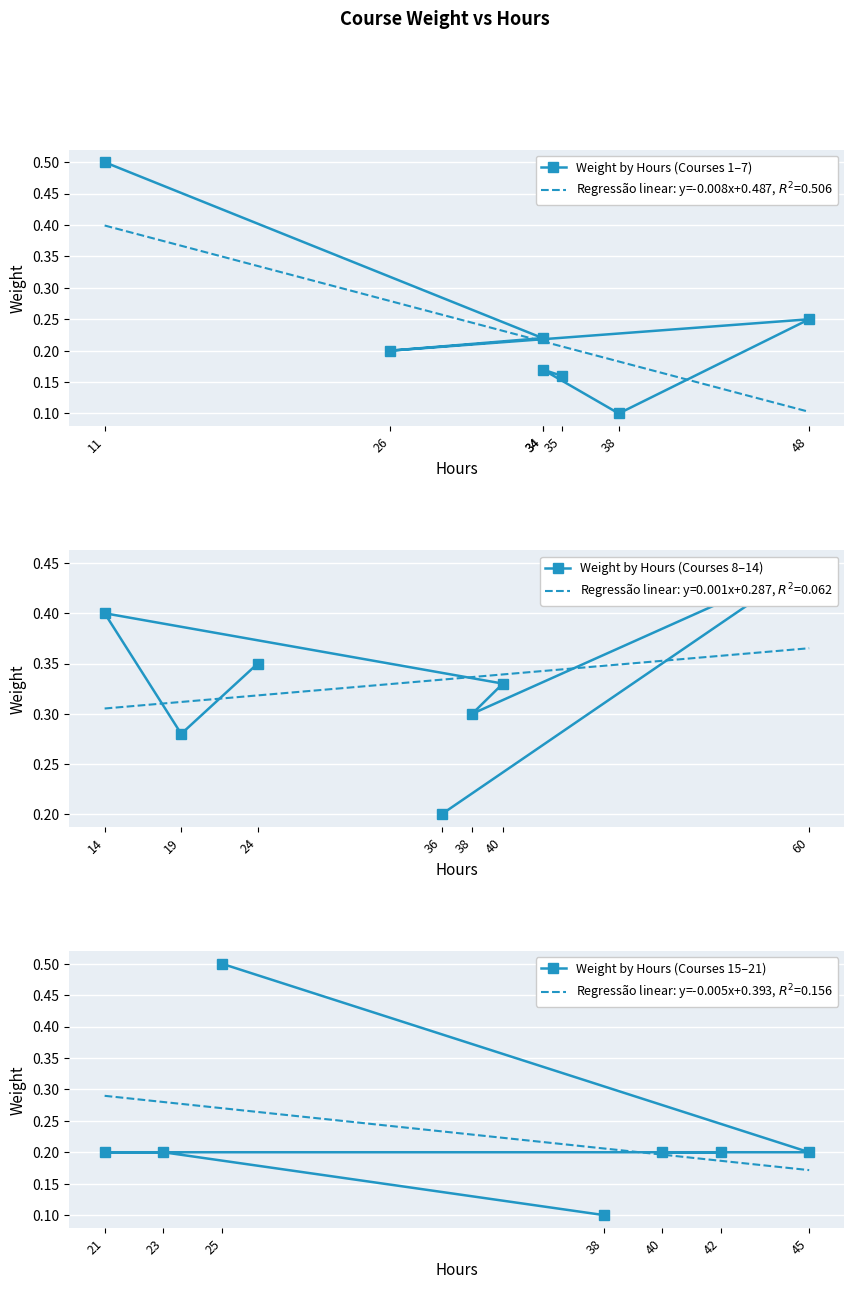

What is the value of the Weight by Hours (Courses 15–21) point at the 6th from the left?

0.2